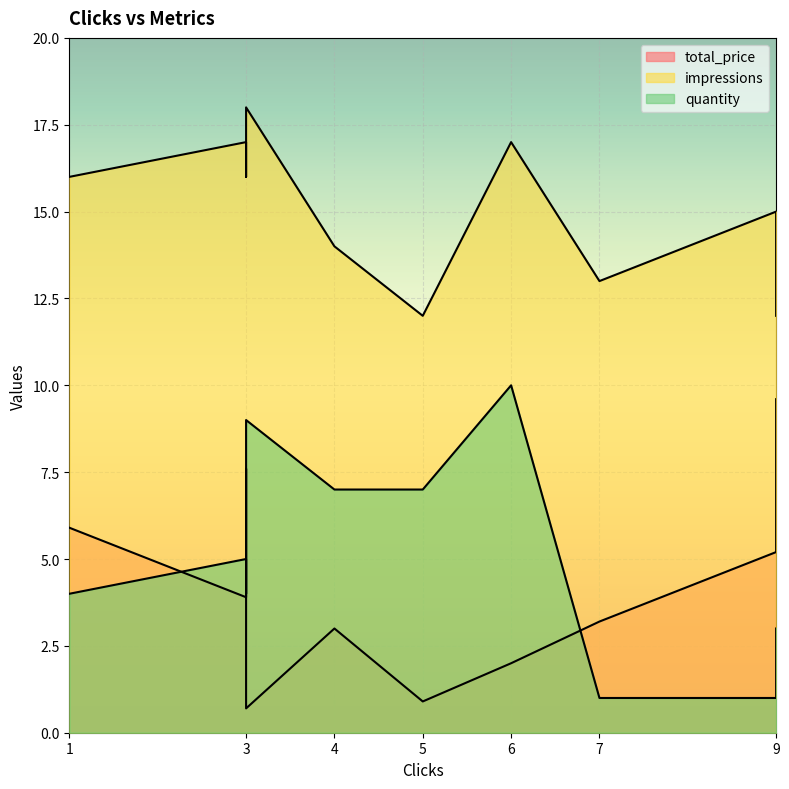

Reading right to left, extract all data points from this chart.

total_price: 9=9.6	9=5.2	7=3.2	6=2.0	5=0.9	4=3.0	3=0.7	3=7.6	3=3.9	1=5.9
impressions: 9=12.0	9=15.0	7=13.0	6=17.0	5=12.0	4=14.0	3=18.0	3=16.0	3=17.0	1=16.0
quantity: 9=3.0	9=1.0	7=1.0	6=10.0	5=7.0	4=7.0	3=9.0	3=4.0	3=5.0	1=4.0